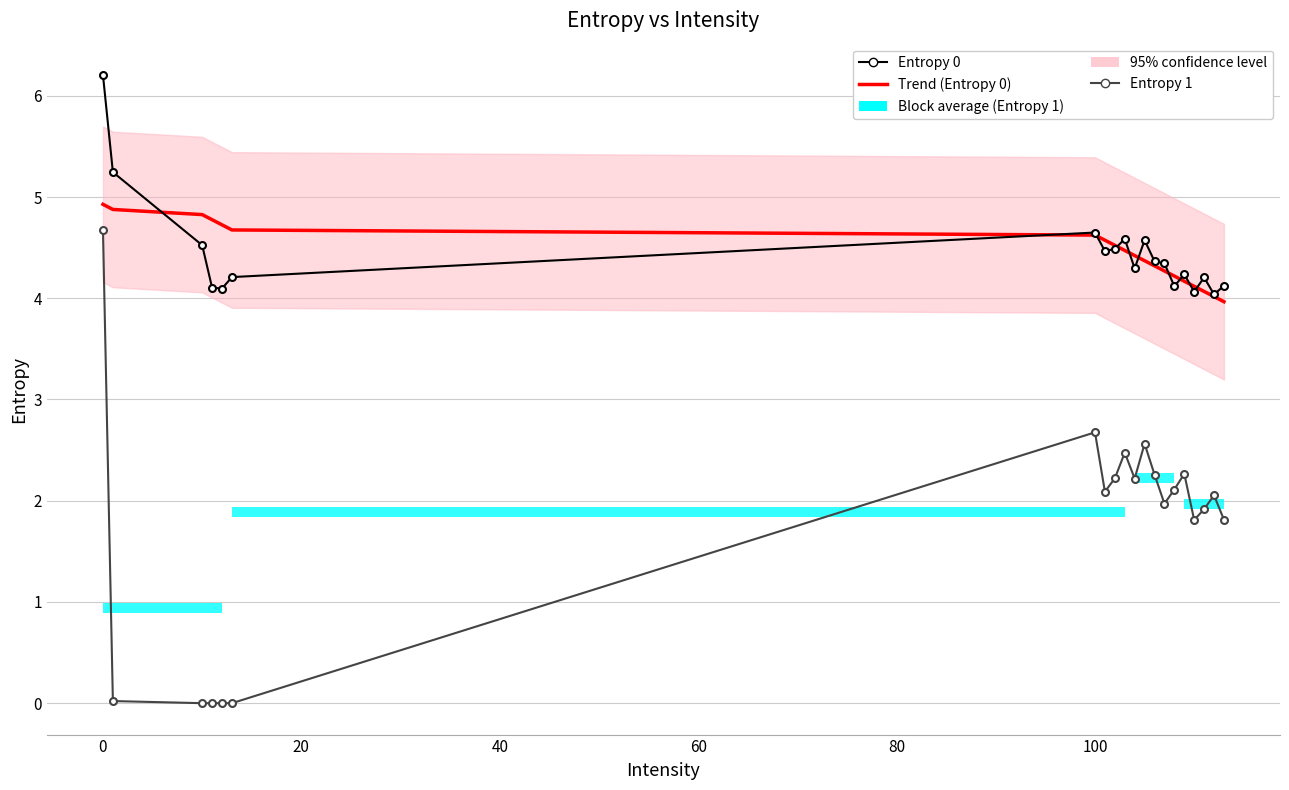

True or false: Entropy 0 has more than 2 interior local peaks.

True